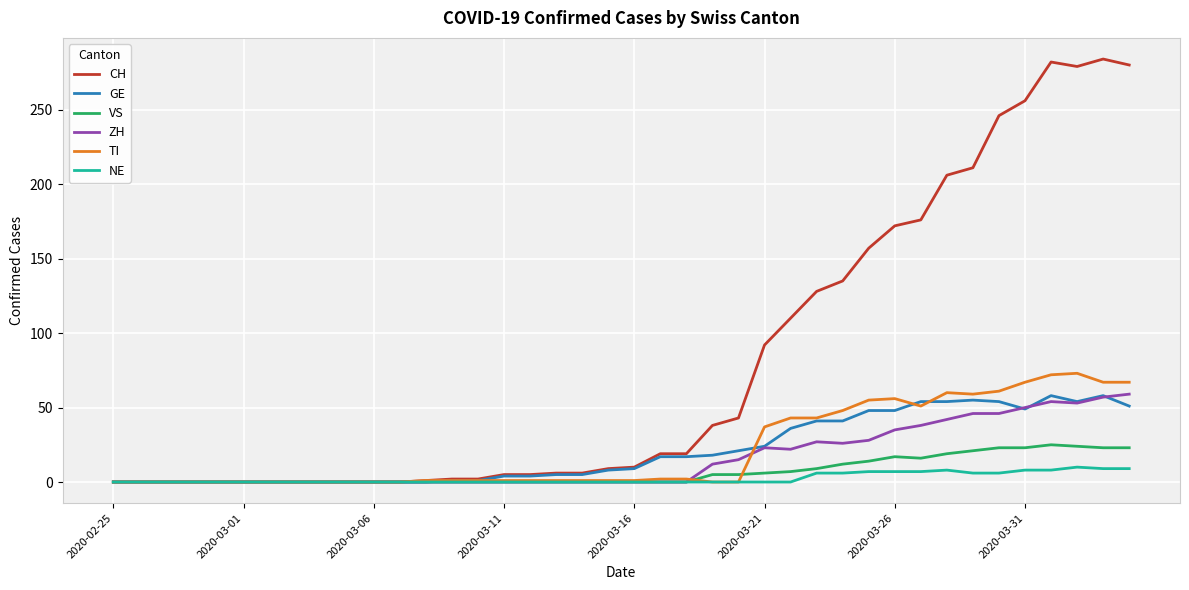

Which series has the widest spread of values?

CH